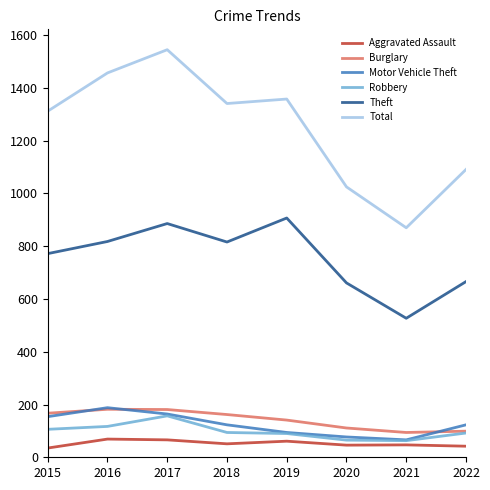

How many interior local peaks does the Motor Vehicle Theft series have?

1